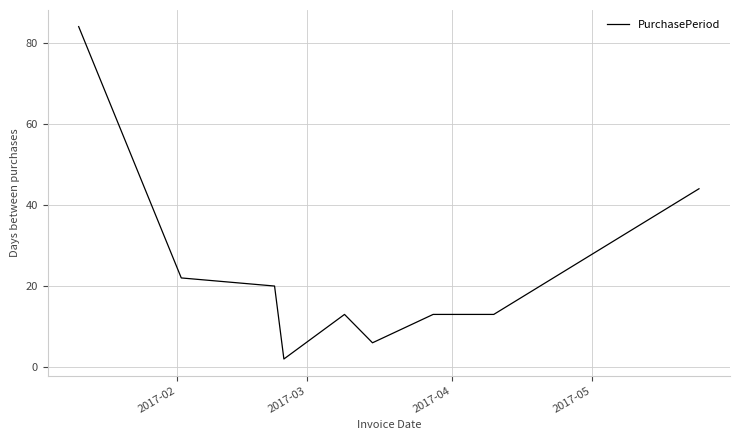

What is the difference between the maximum and minimum values?

82